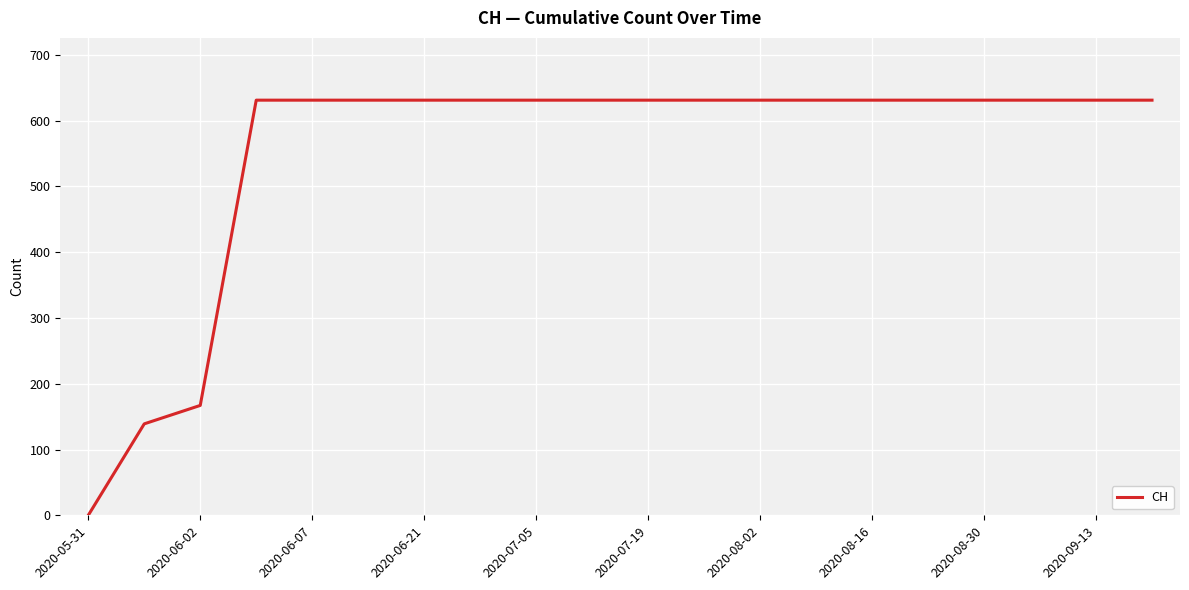

How many categories are shown in the chart?

20